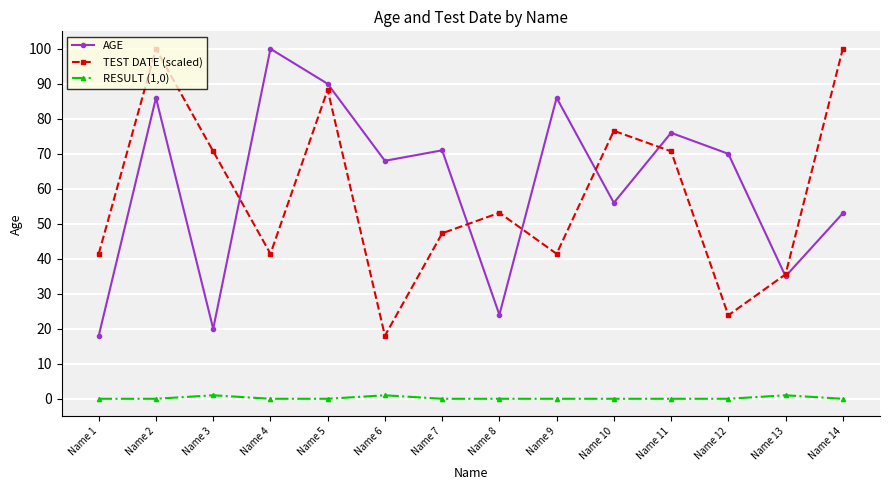

In TEST DATE (scaled), how many points are higher than both neighbors (excluding endpoints)?

4